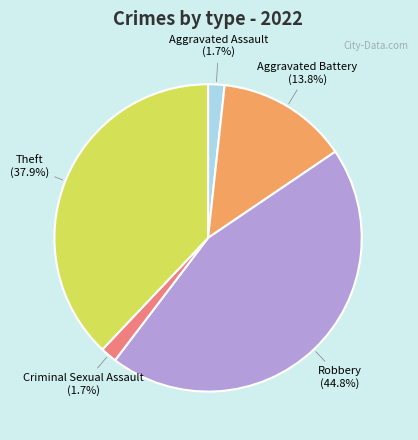

Is there a majority slice in this chart?

No